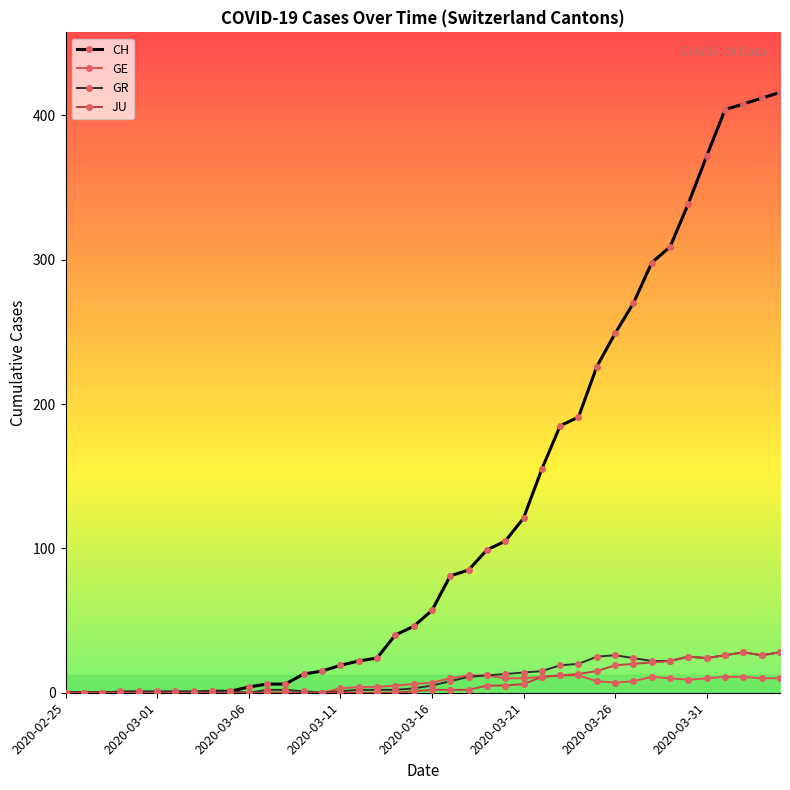

What is the sum of all JU values?

313